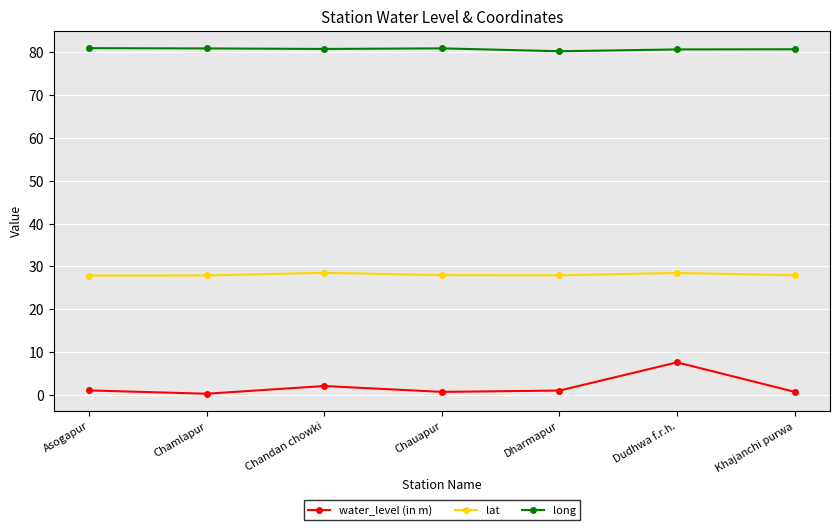

What are all the series names shown in the legend?

water_level (in m), lat, long